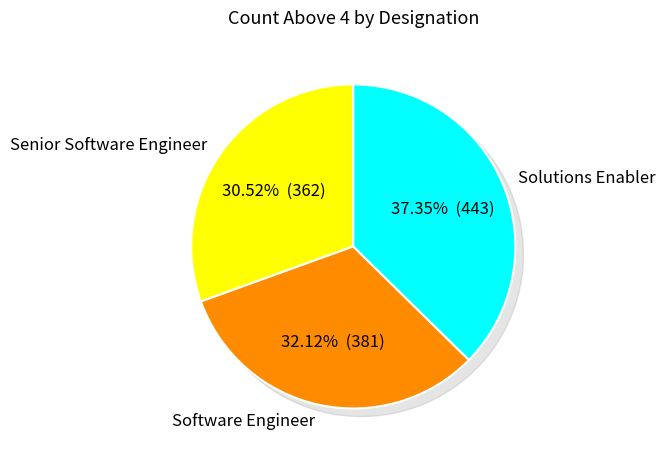

Is there a majority slice in this chart?

No